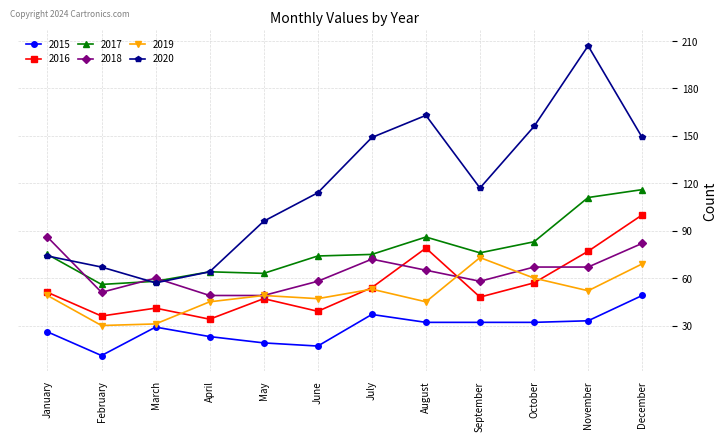

What is the average value of the 2017 series?

78